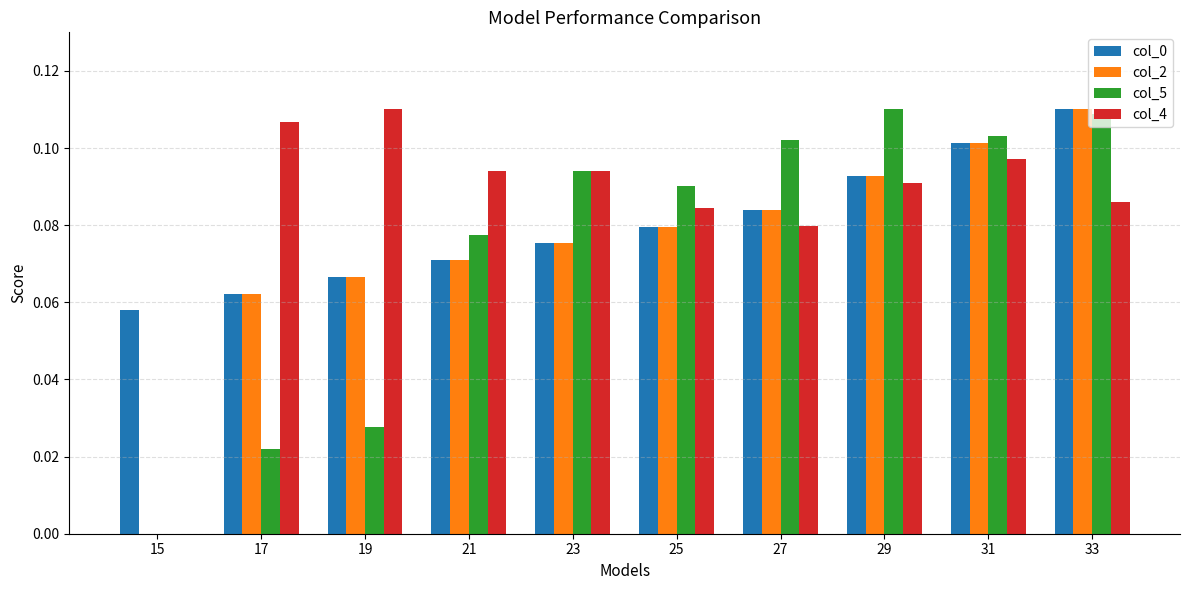

How many col_4 values are between 0 and 1?

10